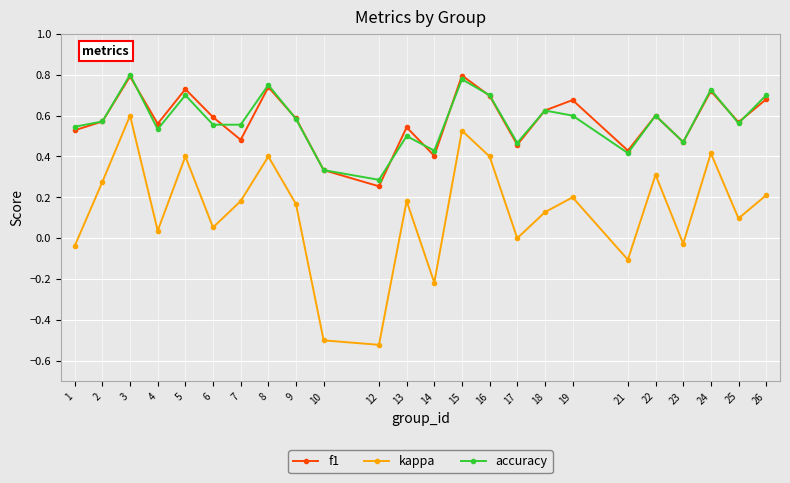

Where is the first local maximum for f1?

3